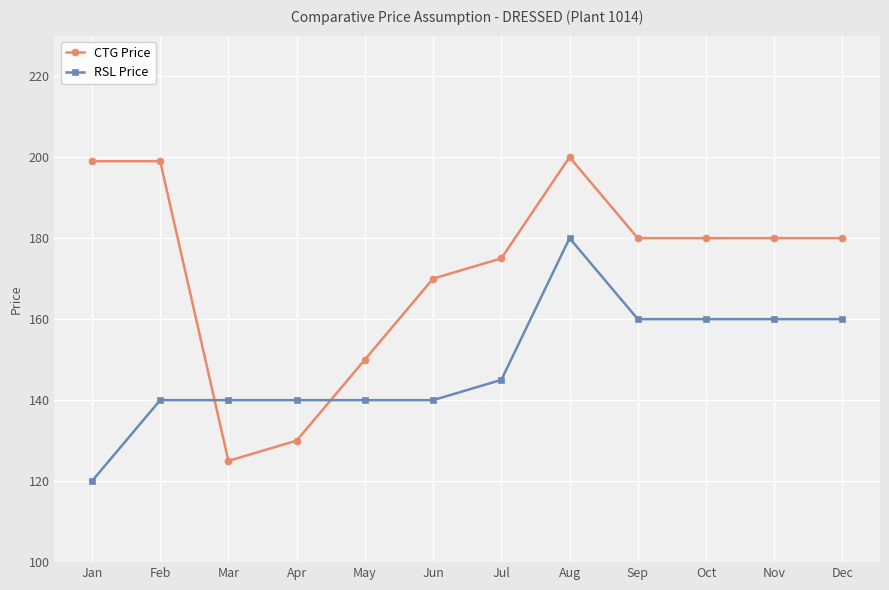

What is the value of the RSL Price point at the 9th from the left?

160